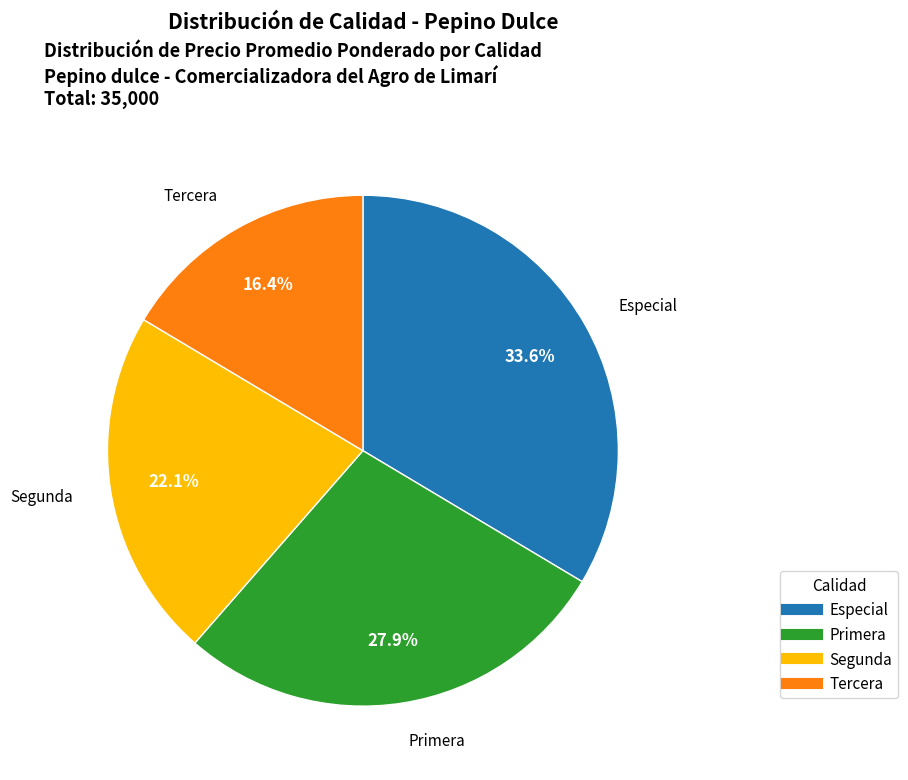

What portion of the pie excludes Tercera?

83.6%